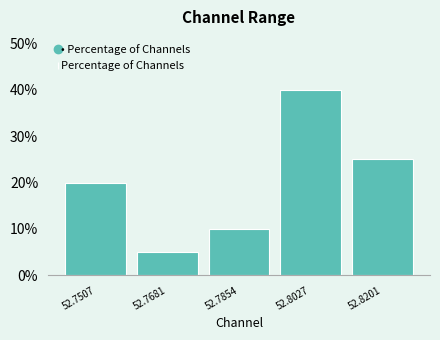

Over which range of the x-axis is the bar tallest?

52.794 to 52.812